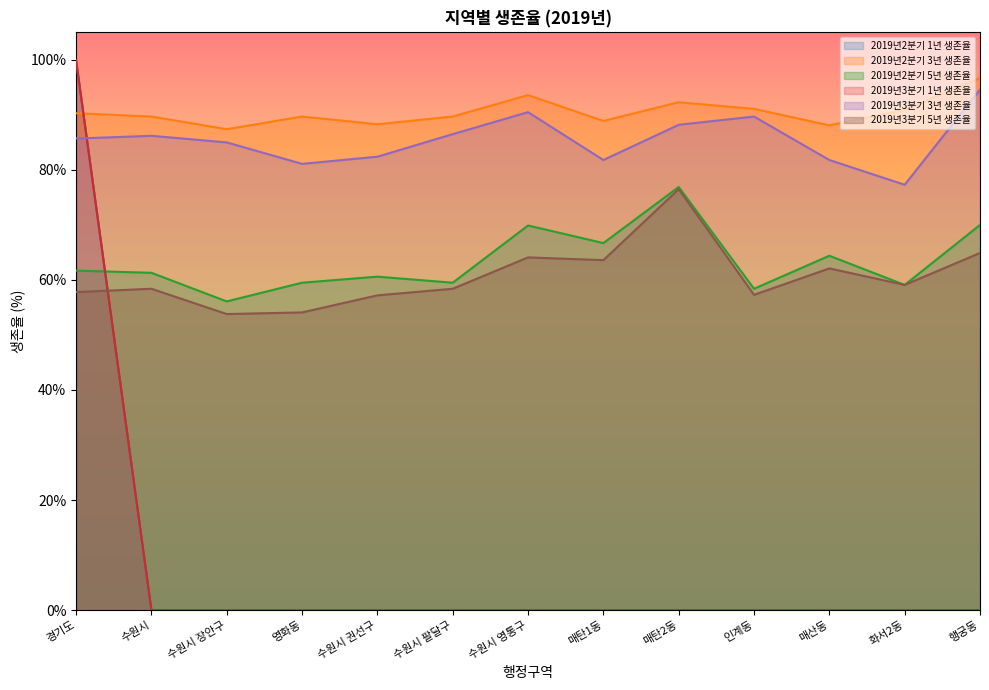

What is the difference between the 2019년2분기 5년 생존율 values at 인계동 and 수원시?

2.9